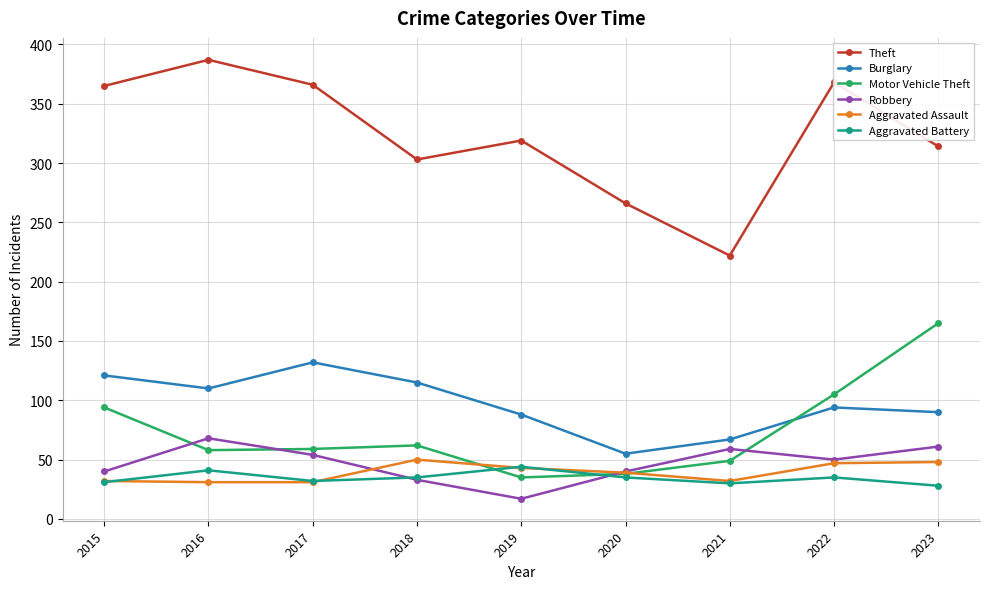

True or false: Theft and Motor Vehicle Theft intersect in this chart.

False